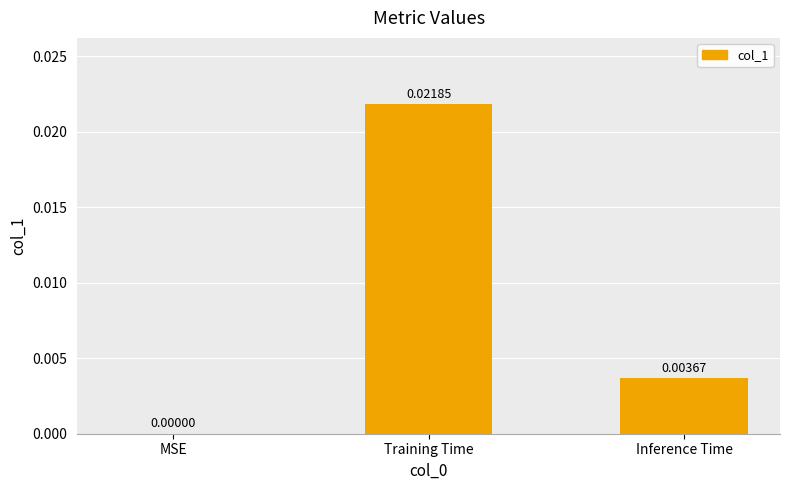

How many data points are above 0?

2